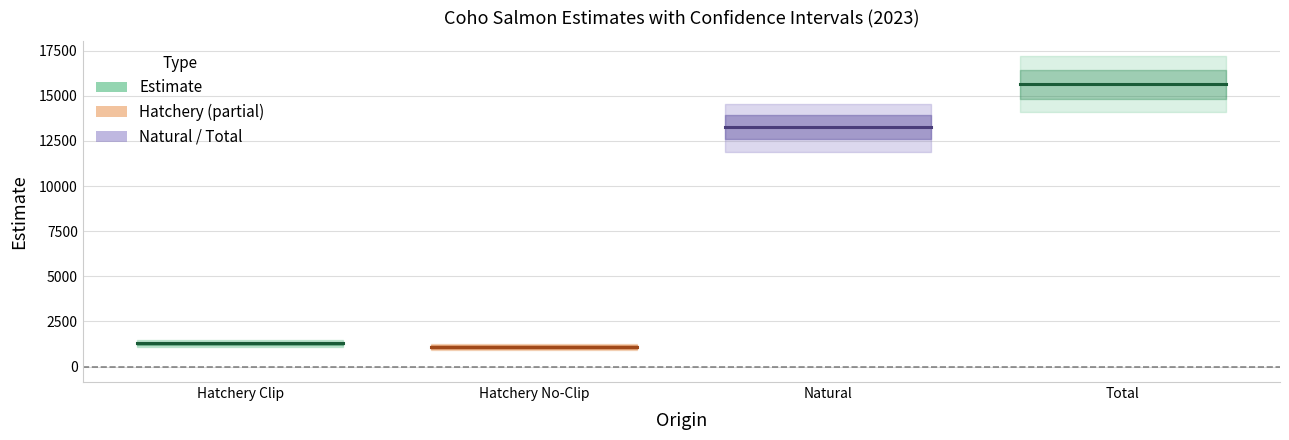

Which category has the lowest value in the Total series?

Hatchery Clip